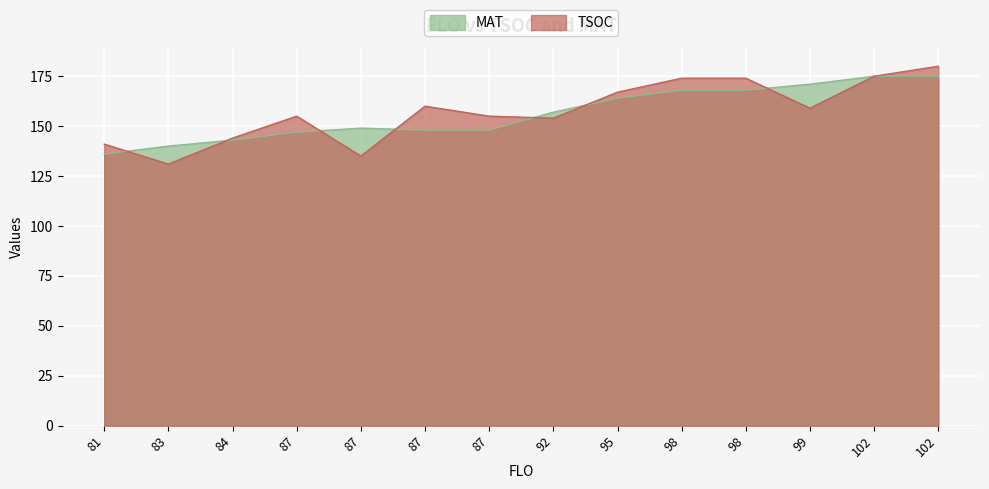

Rank the series by their maximum value, from highest to lowest.

TSOC, MAT